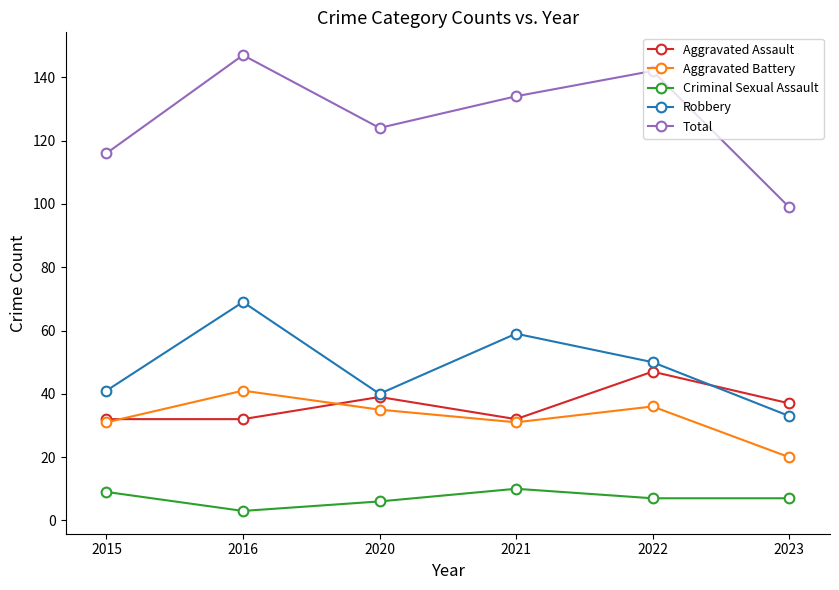

How many data points in Total are less than 134?

3